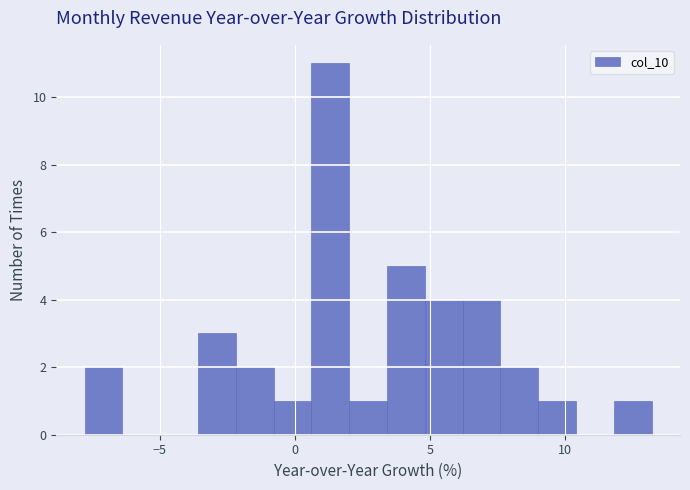

Around what value on the x-axis is the tallest bar? Give the approximate position of its centre, as read against the axis.

1.5